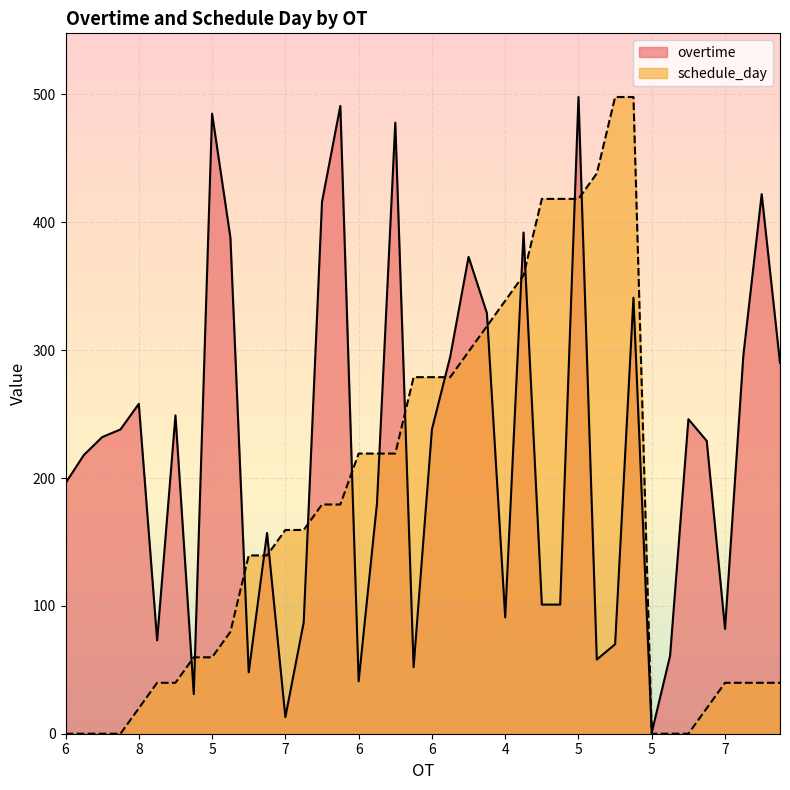

Reading left to right, extract all data points from this chart.

overtime: 196.0	218.0	232.0	238.0	258.0	73.0	249.0	31.0	485.0	388.0	48.0	157.0	13.0	87.0	416.0	491.0	41.0	180.0	478.0	52.0	238.0	295.0	373.0	329.0	91.0	392.0	101.0	101.0	498.0	58.0	70.0	341.0	1.0	61.0	246.0	229.0	82.0	296.0	422.0	290.0
schedule_day: 0.0	0.0	0.0	0.0	19.9	39.8	39.8	59.8	59.8	79.7	139.4	139.4	159.4	159.4	179.3	179.3	219.1	219.1	219.1	278.9	278.9	278.9	298.8	318.7	338.6	358.6	418.3	418.3	418.3	438.2	498.0	498.0	0.0	0.0	0.0	19.9	39.8	39.8	39.8	39.8